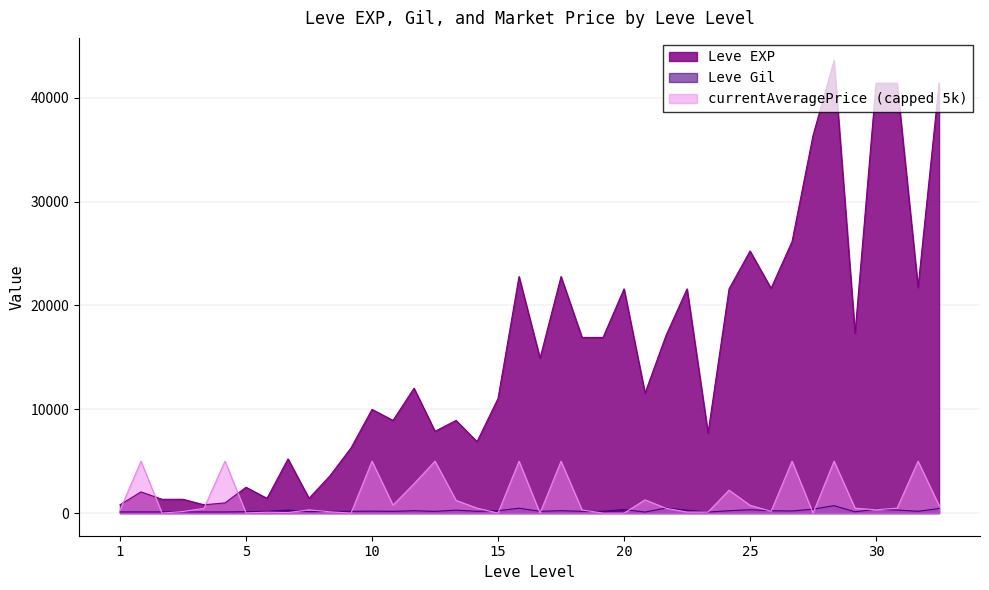

What is the minimum value shown in the chart?

0